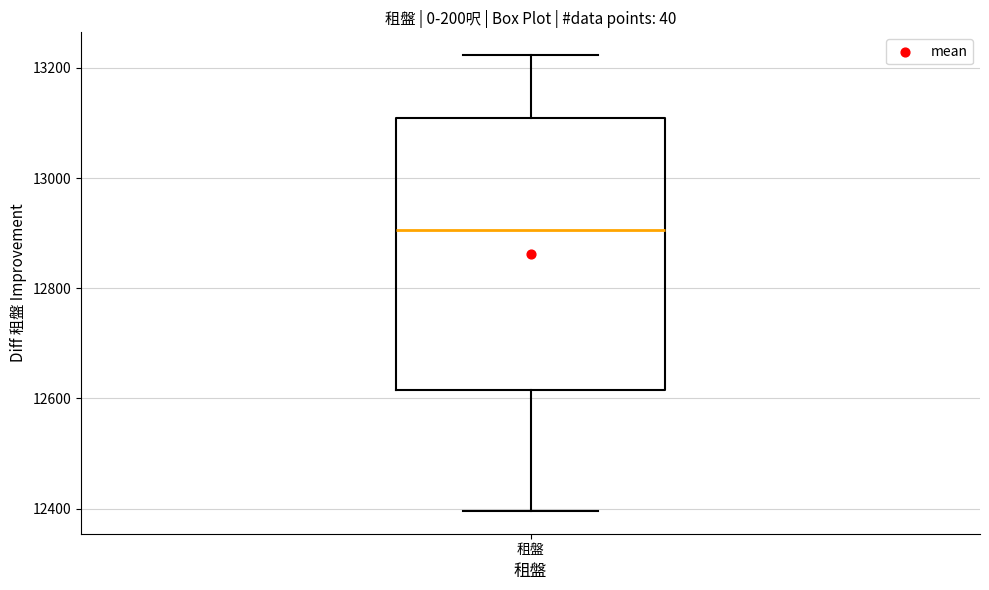

Transcribe this box plot: give where the median line is, the range the box spans, and where the two whiskers end, as read against the y-axis. The values are not printed on the chart, so give them approximately, as read against the axis.

median 12900, box 12620 to 13100, whiskers 12400 to 13220